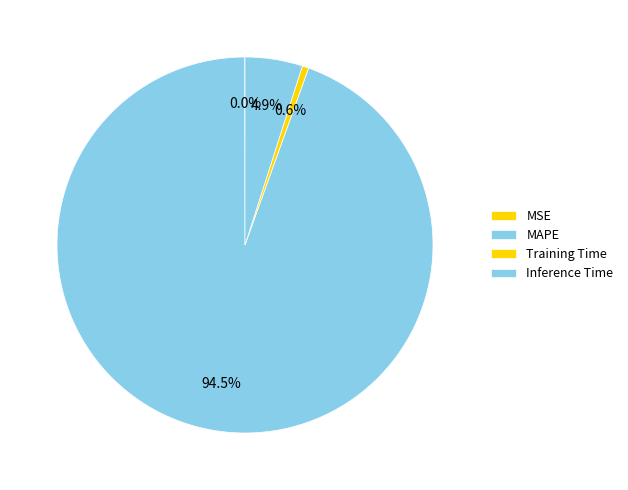

Rank the categories by value from lowest to highest.

MSE, Training Time, Inference Time, MAPE